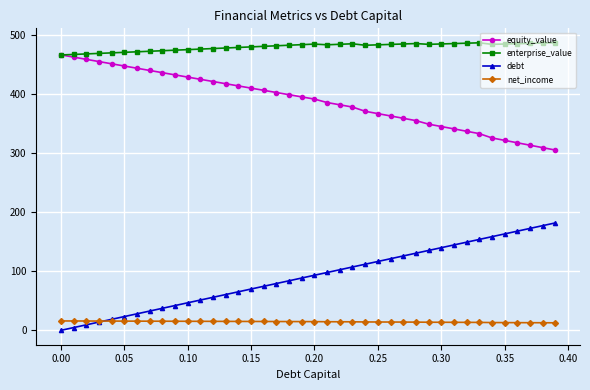

True or false: debt has more than 2 interior local peaks.

False